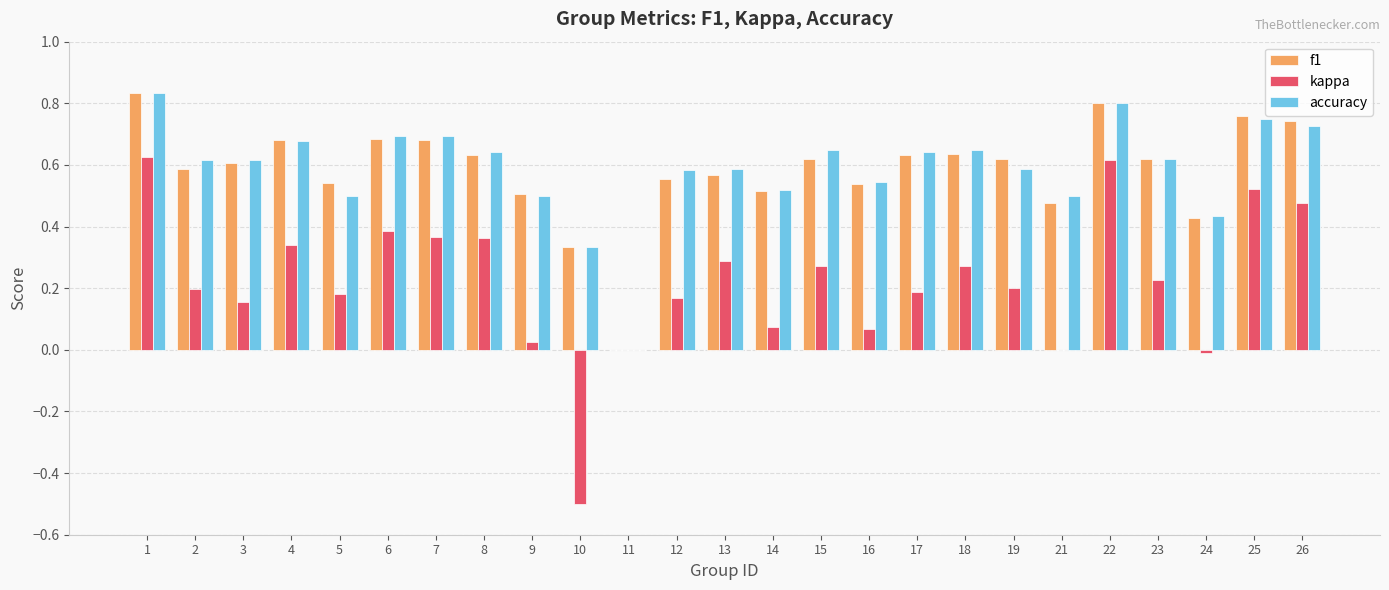

What is the sum of all accuracy values?

14.7